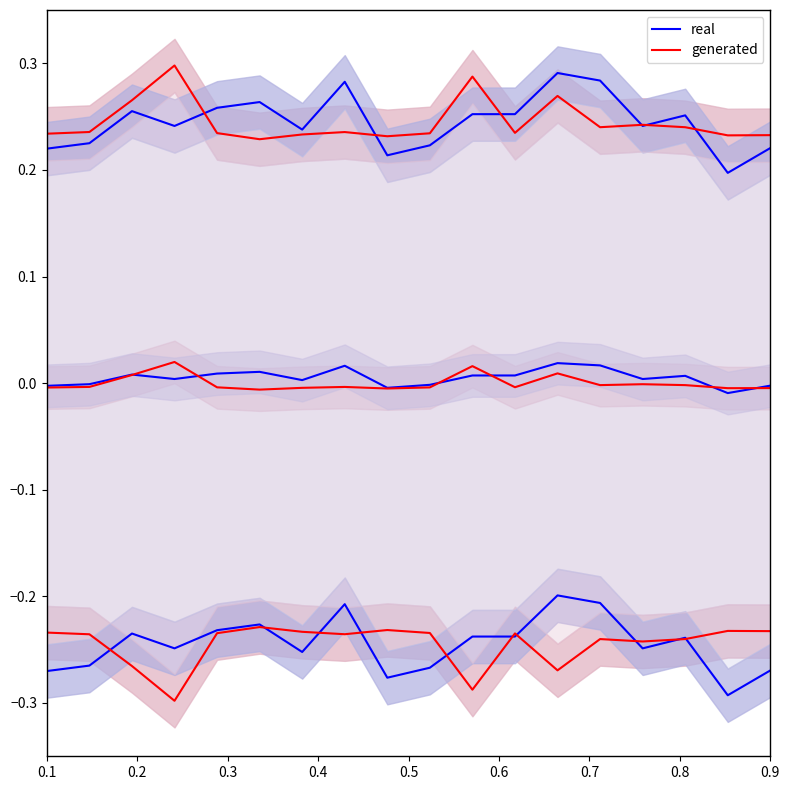

Where is the first local maximum for real?

0.3